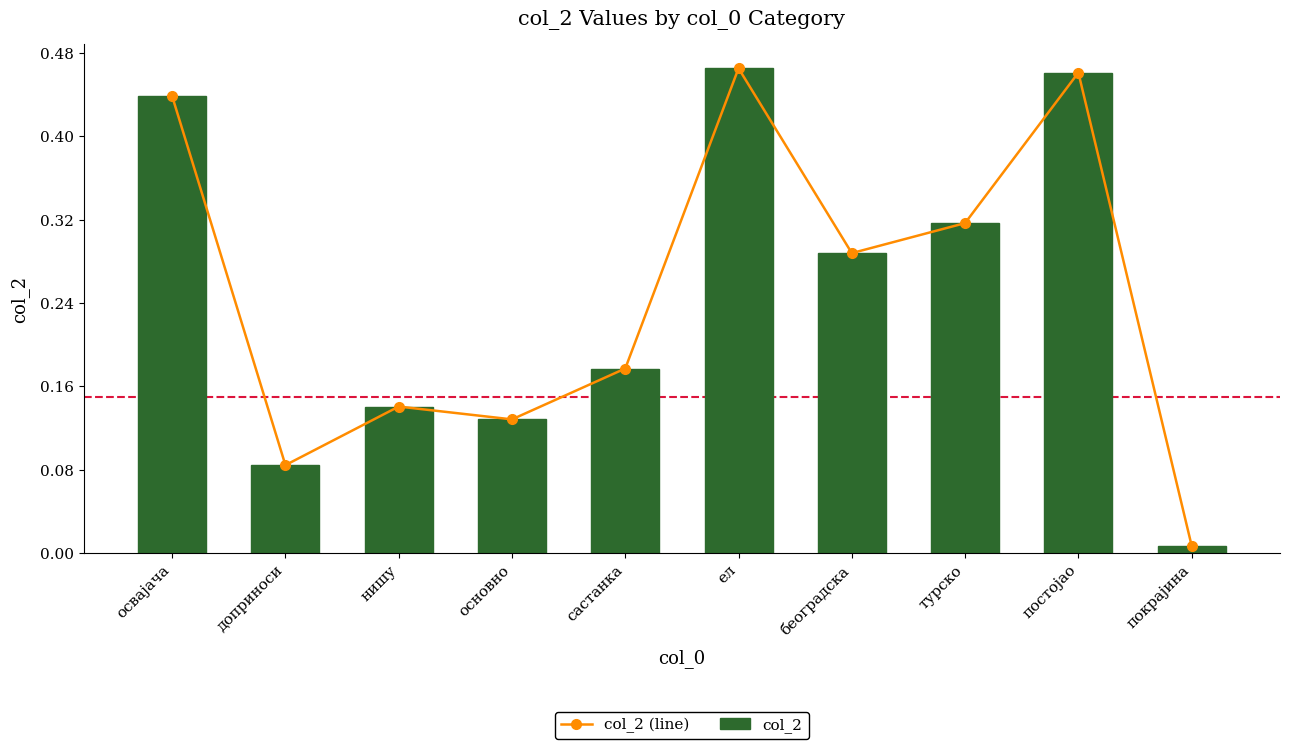

Between нишу and ел, which is larger?

ел